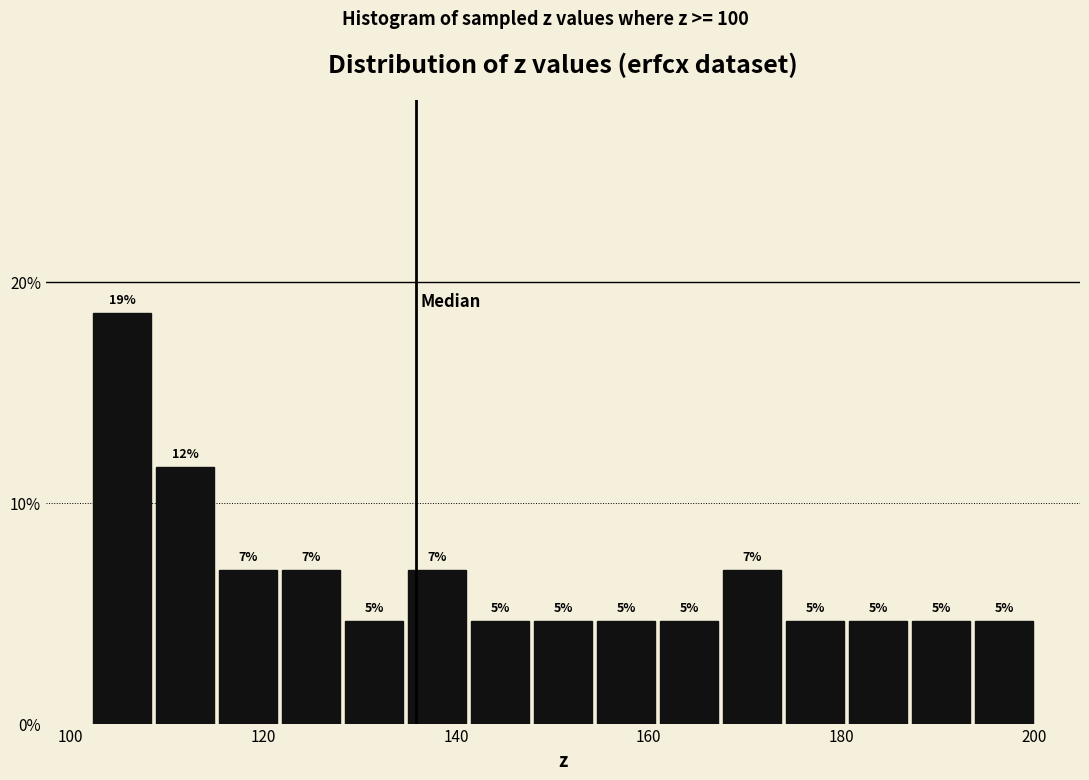

Around what value on the x-axis is the tallest bar? Give the approximate position of its centre, as read against the axis.

106